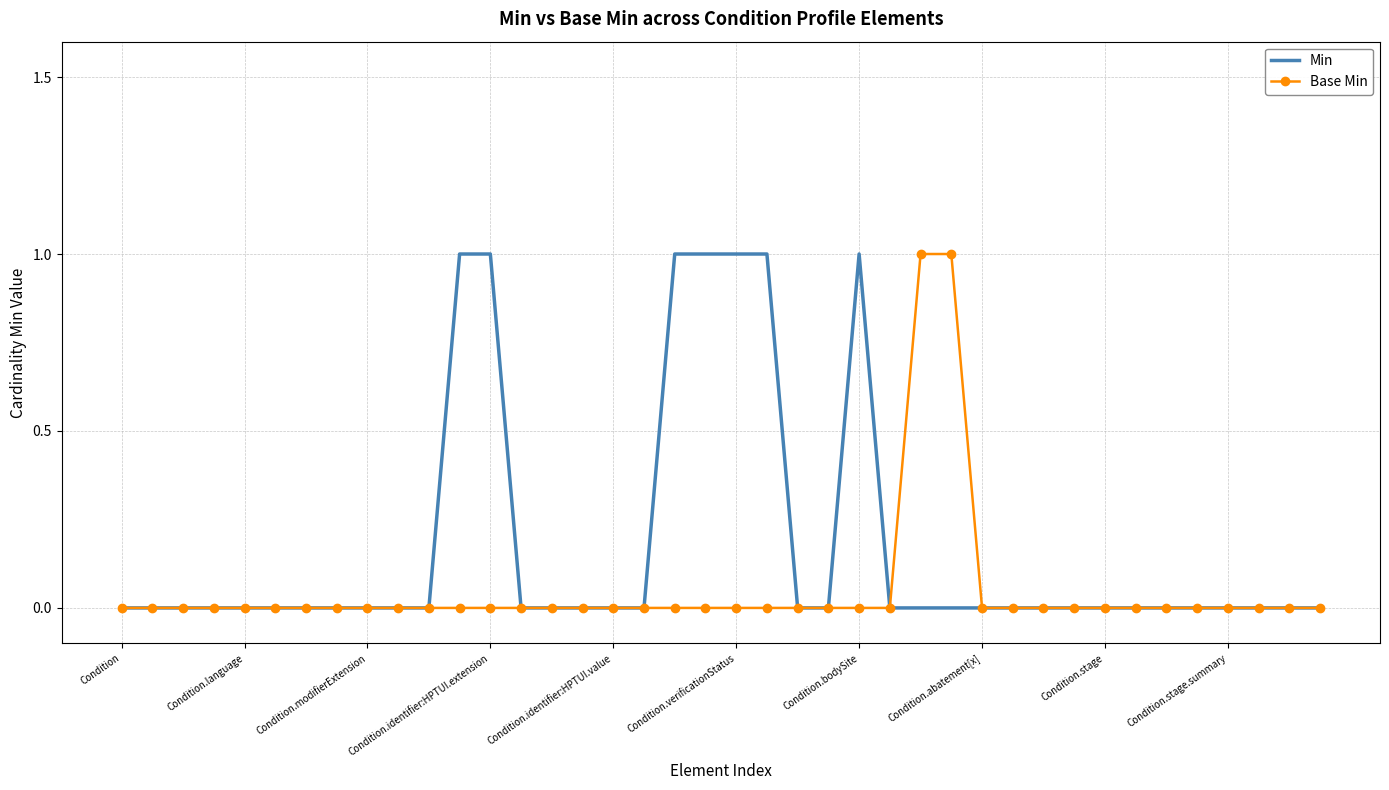

What is the difference between the maximum and second lowest values in the Min series?

1